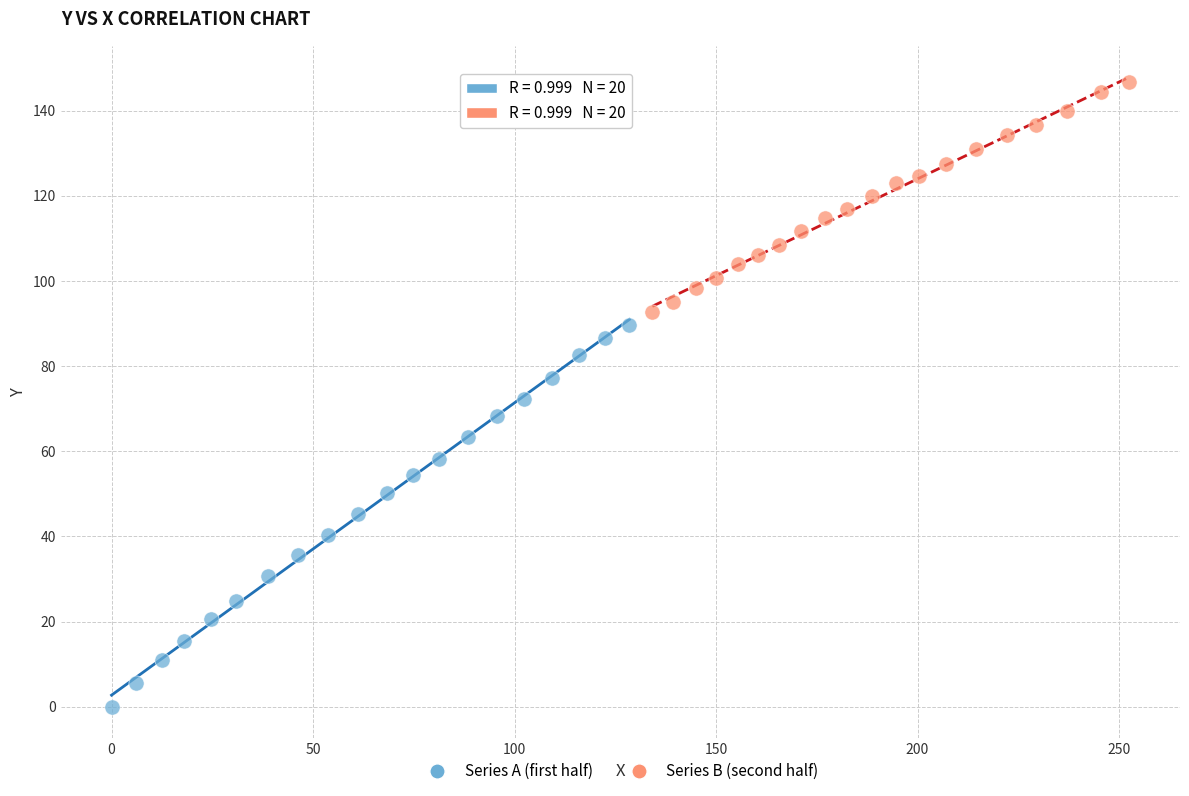

Which series contains the highest Y value?

Series B (second half)